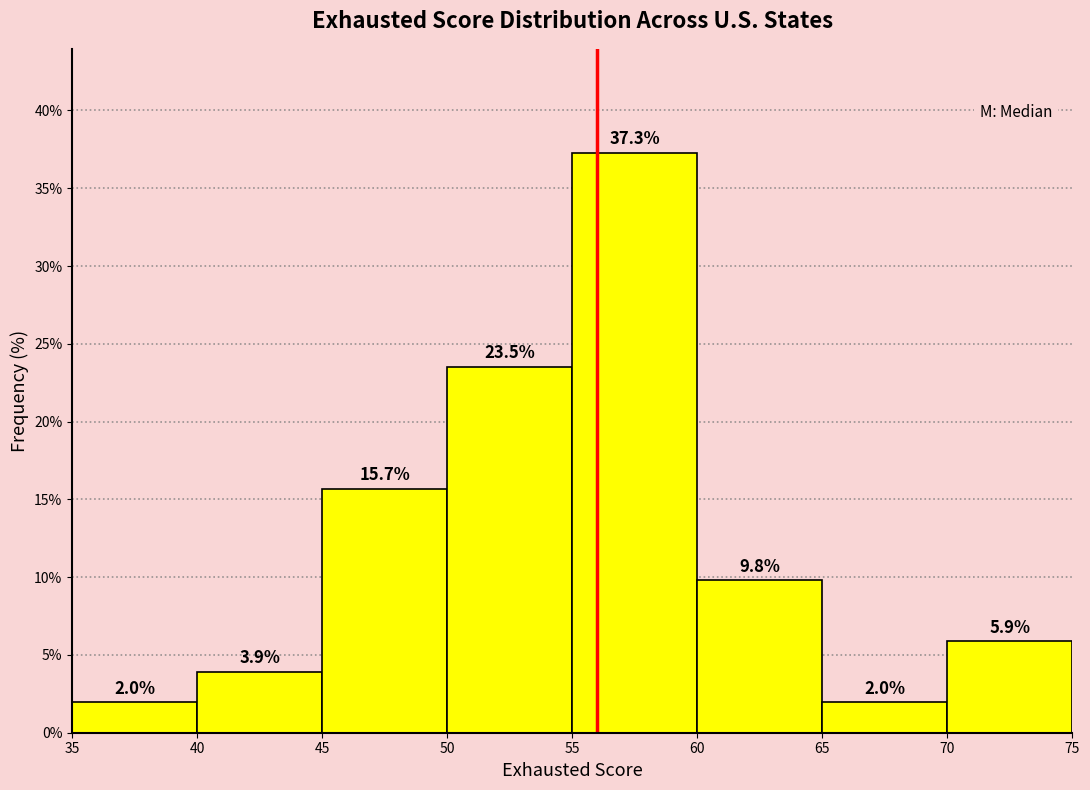

Reading left to right, transcribe this chart: for each bar, give the range it covers on the x-axis and its height.

35 to 40: 2.0
40 to 45: 3.9
45 to 50: 15.7
50 to 55: 23.5
55 to 60: 37.3
60 to 65: 9.8
65 to 70: 2.0
70 to 75: 5.9